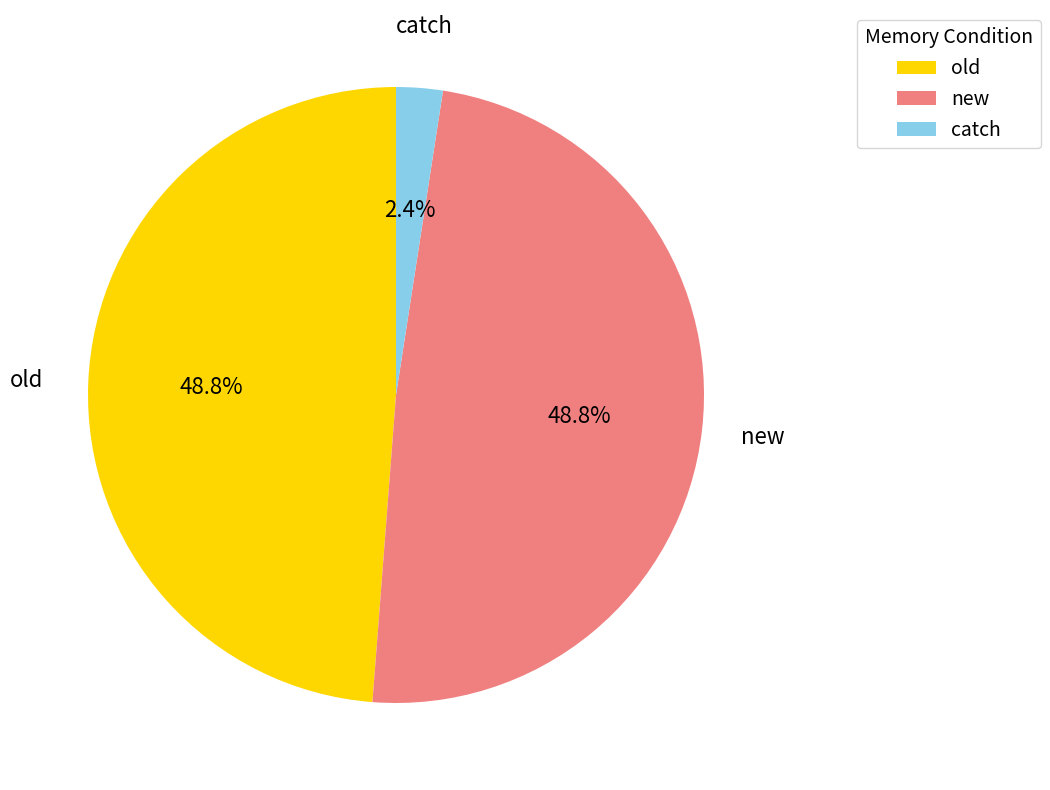

Does any single category account for the majority?

No